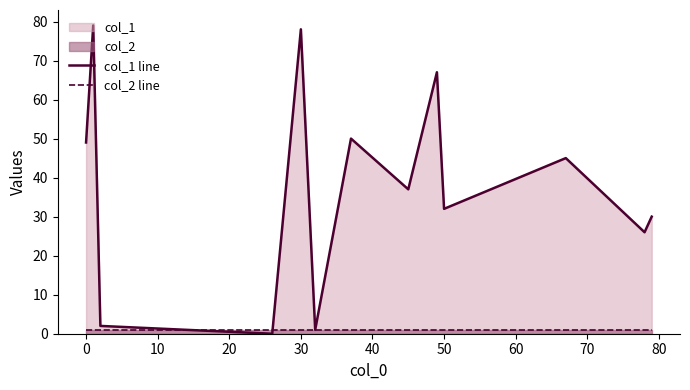

List the series in order of their peak value, highest first.

col_1 line, col_2 line